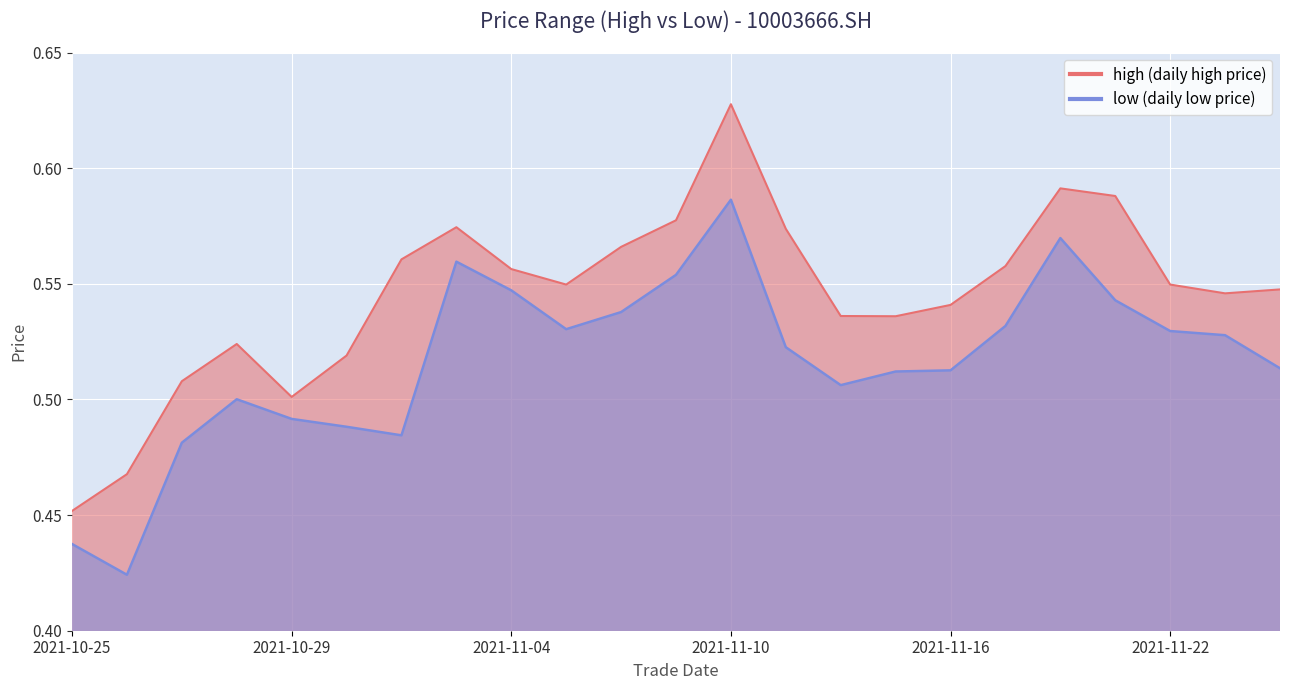

Rank the series by their average value, from lowest to highest.

low, high